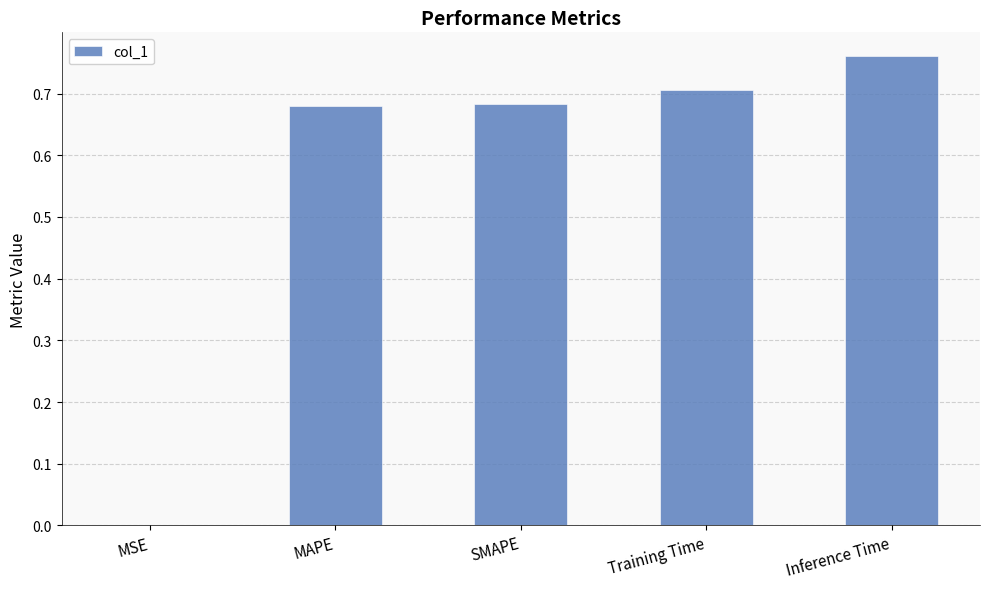

Between SMAPE and Training Time, which is larger?

Training Time